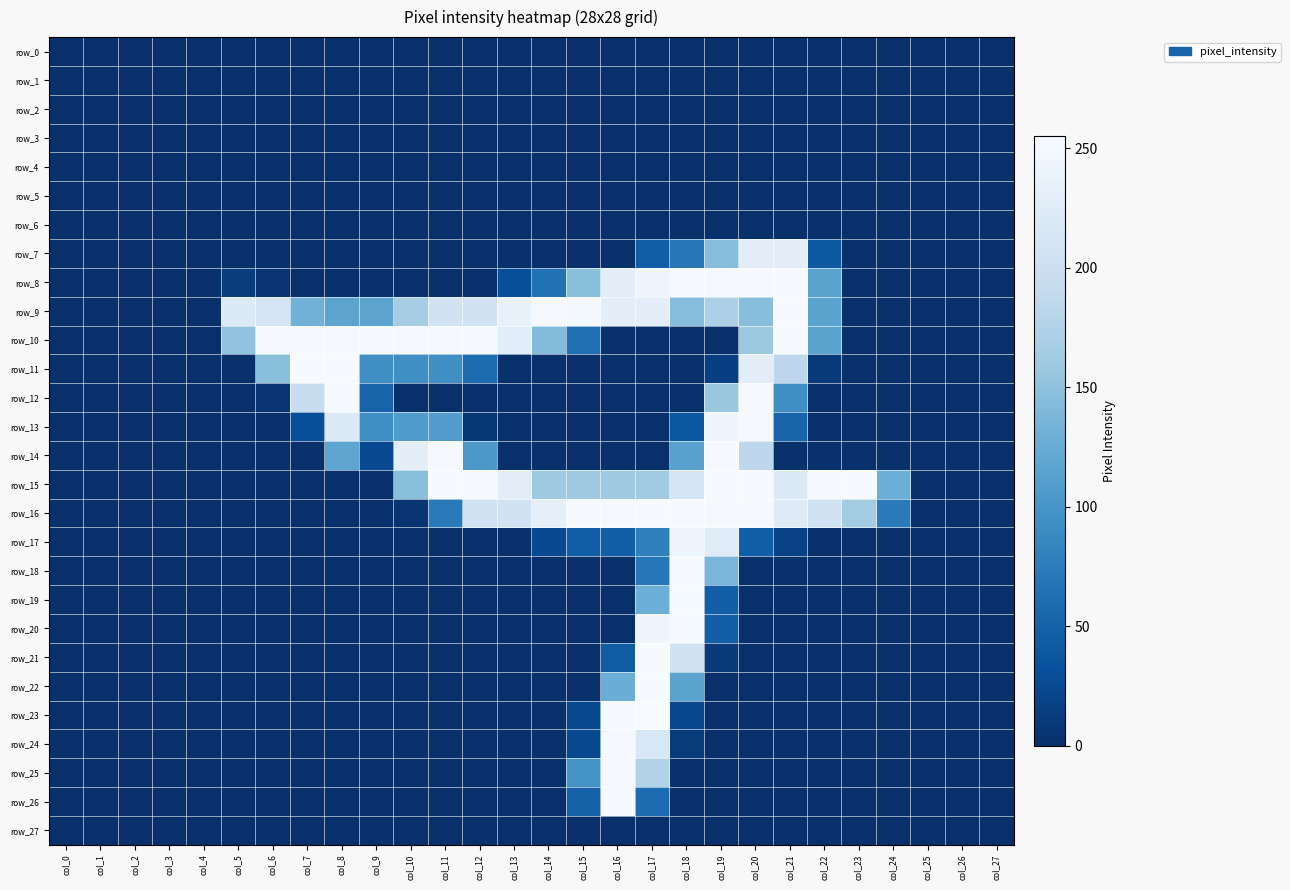

Which has a higher value, col_10 or col_27?

col_10